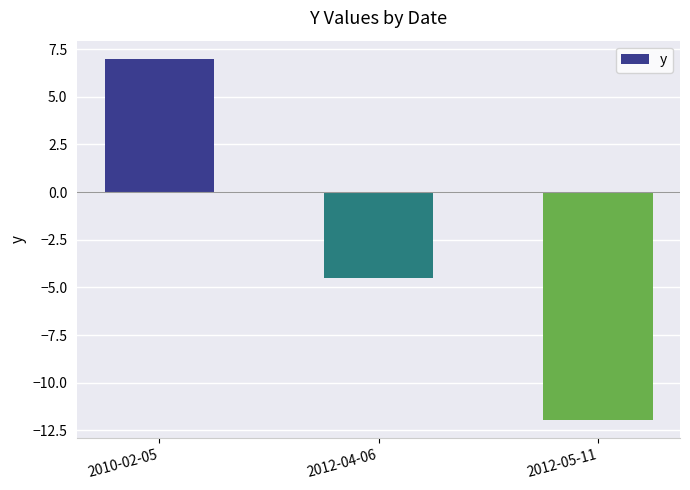

What is the minimum value shown in the chart?

-12.0